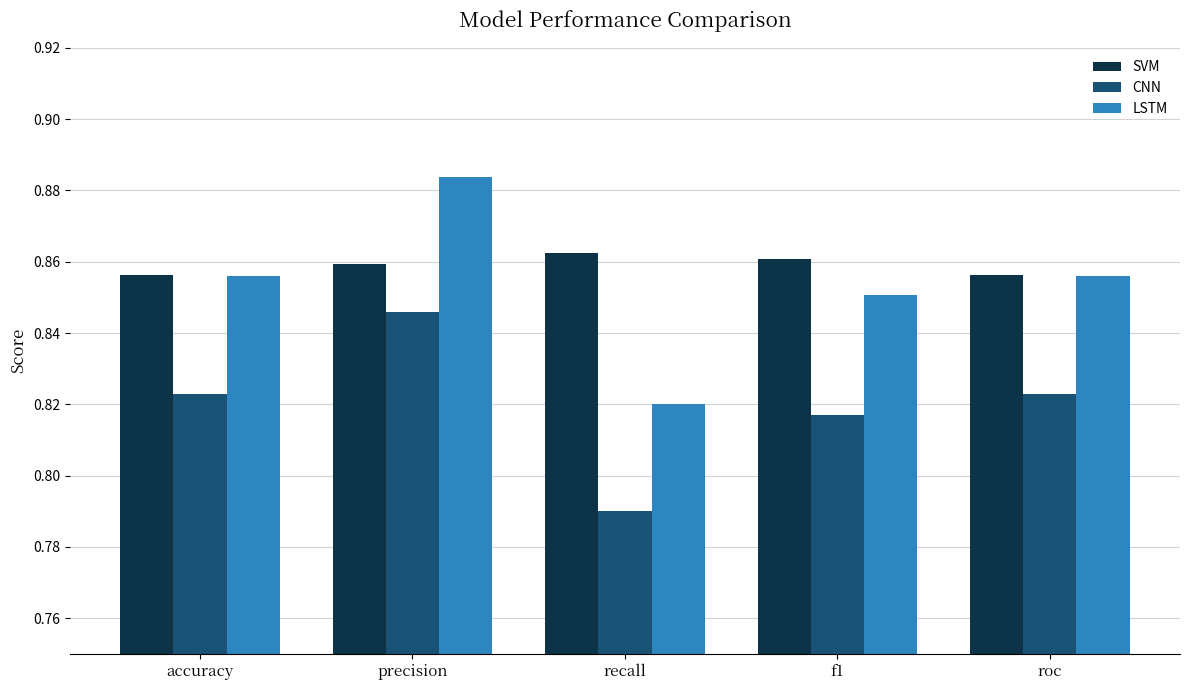

At which category is the sum across all series the highest?

precision